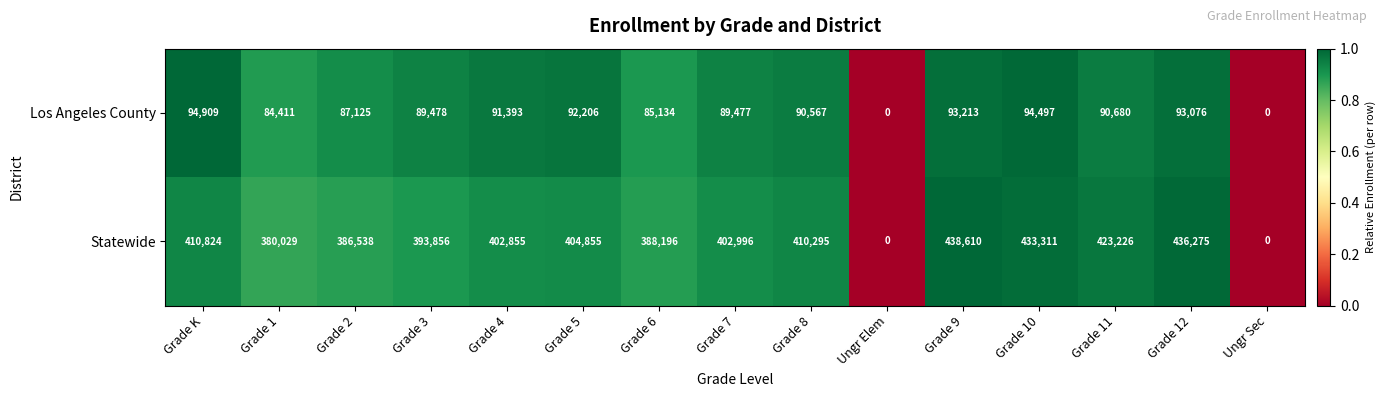

Which series has the largest total across all categories?

Statewide